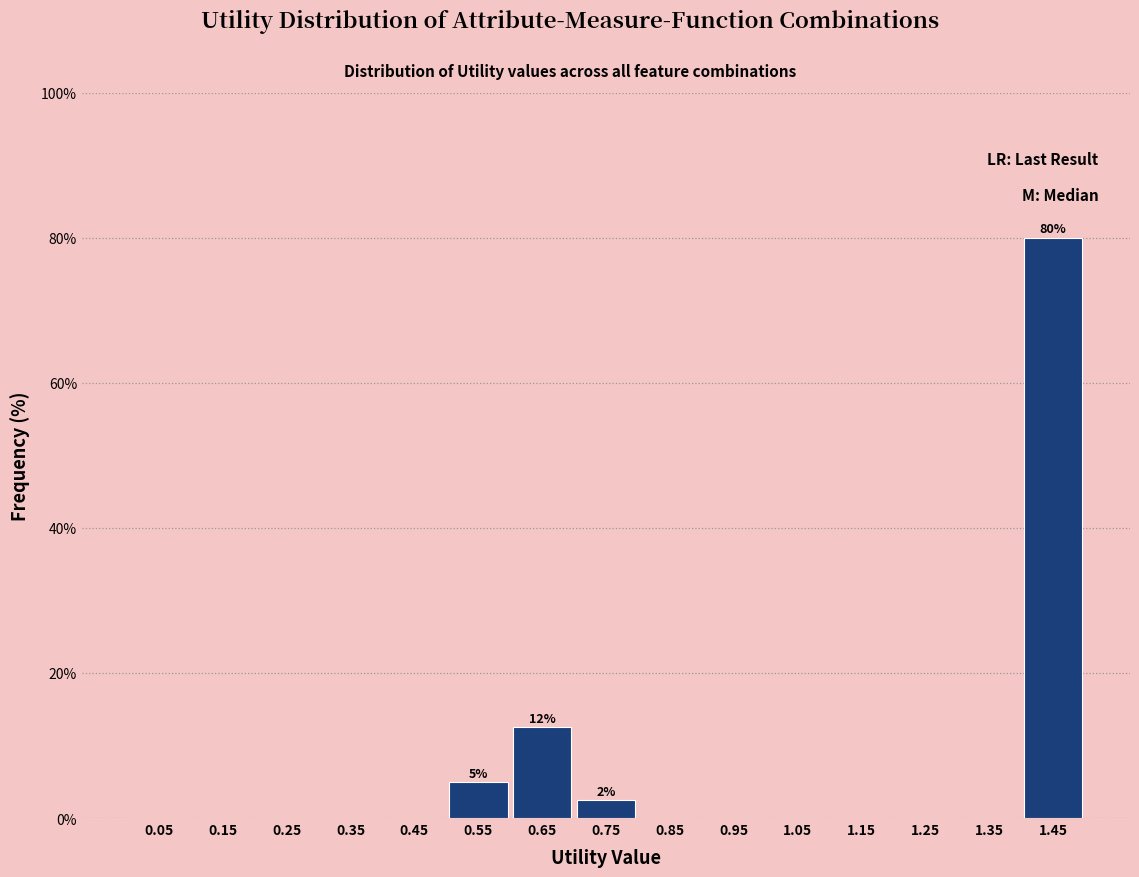

Over which range of the x-axis is the bar tallest?

1.4 to 1.5